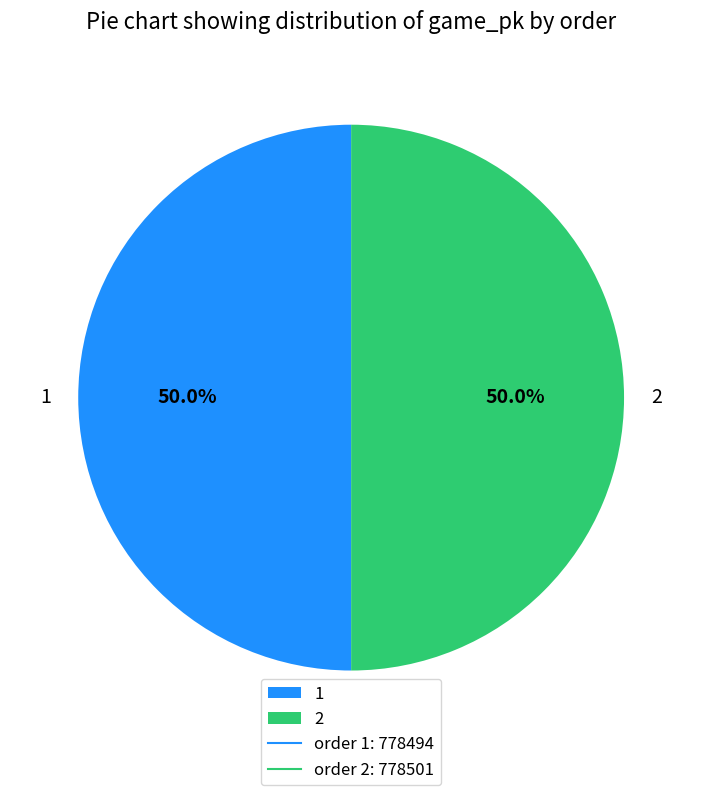

Count the number of slices in the pie.

2